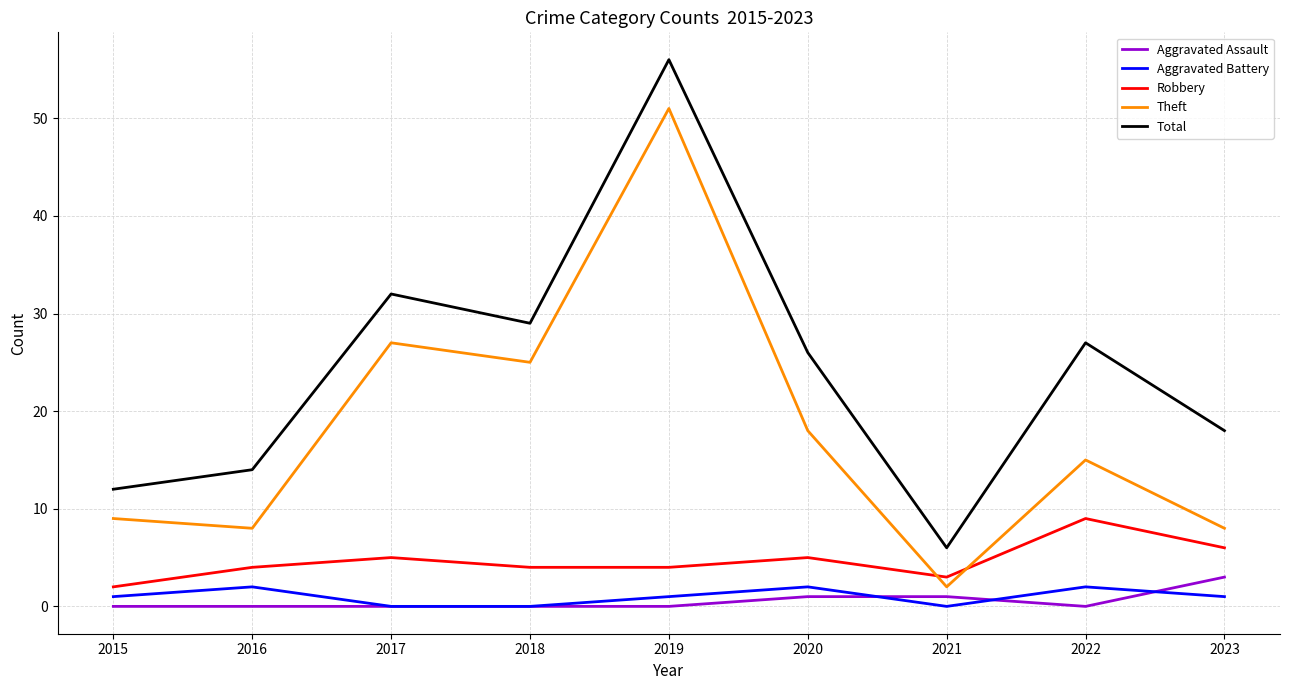

What are all the series names shown in the legend?

Aggravated Assault, Aggravated Battery, Robbery, Theft, Total